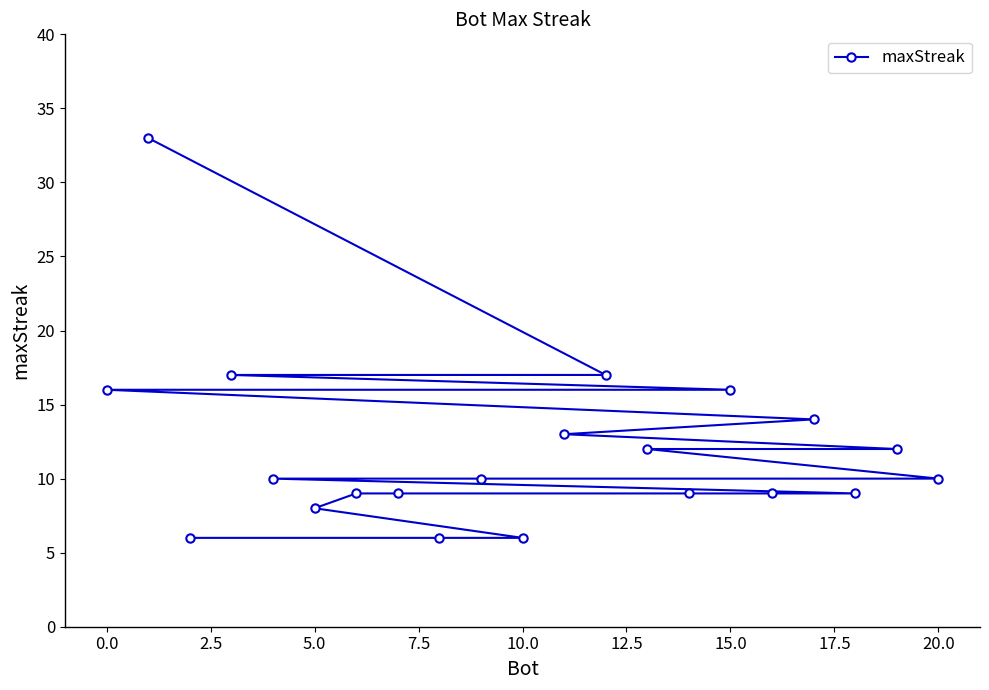

The chart shows a value of 27 at 0.0. True or false?

False